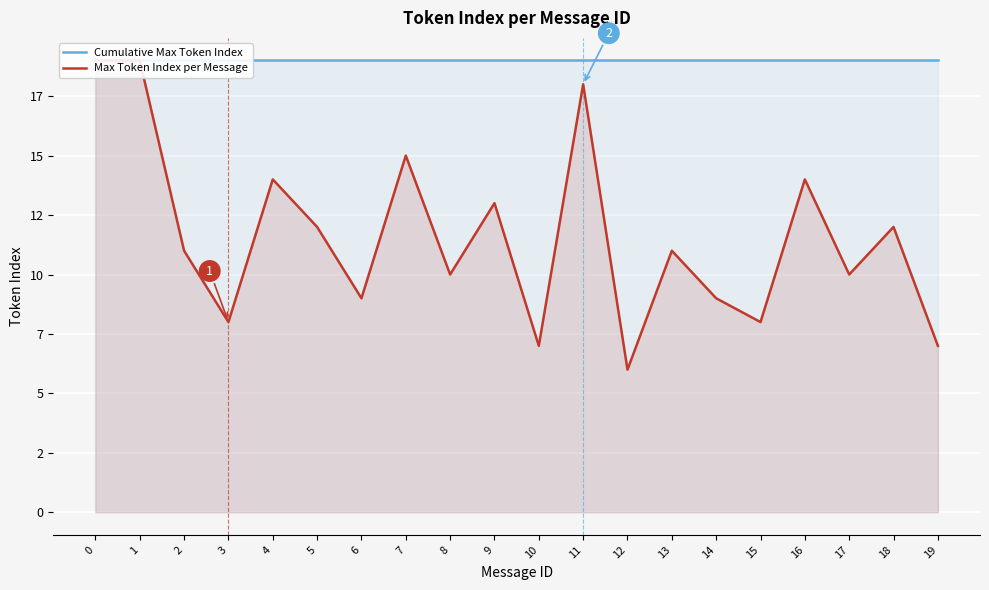

Which series has the largest total across all categories?

Cumulative Max Token Index